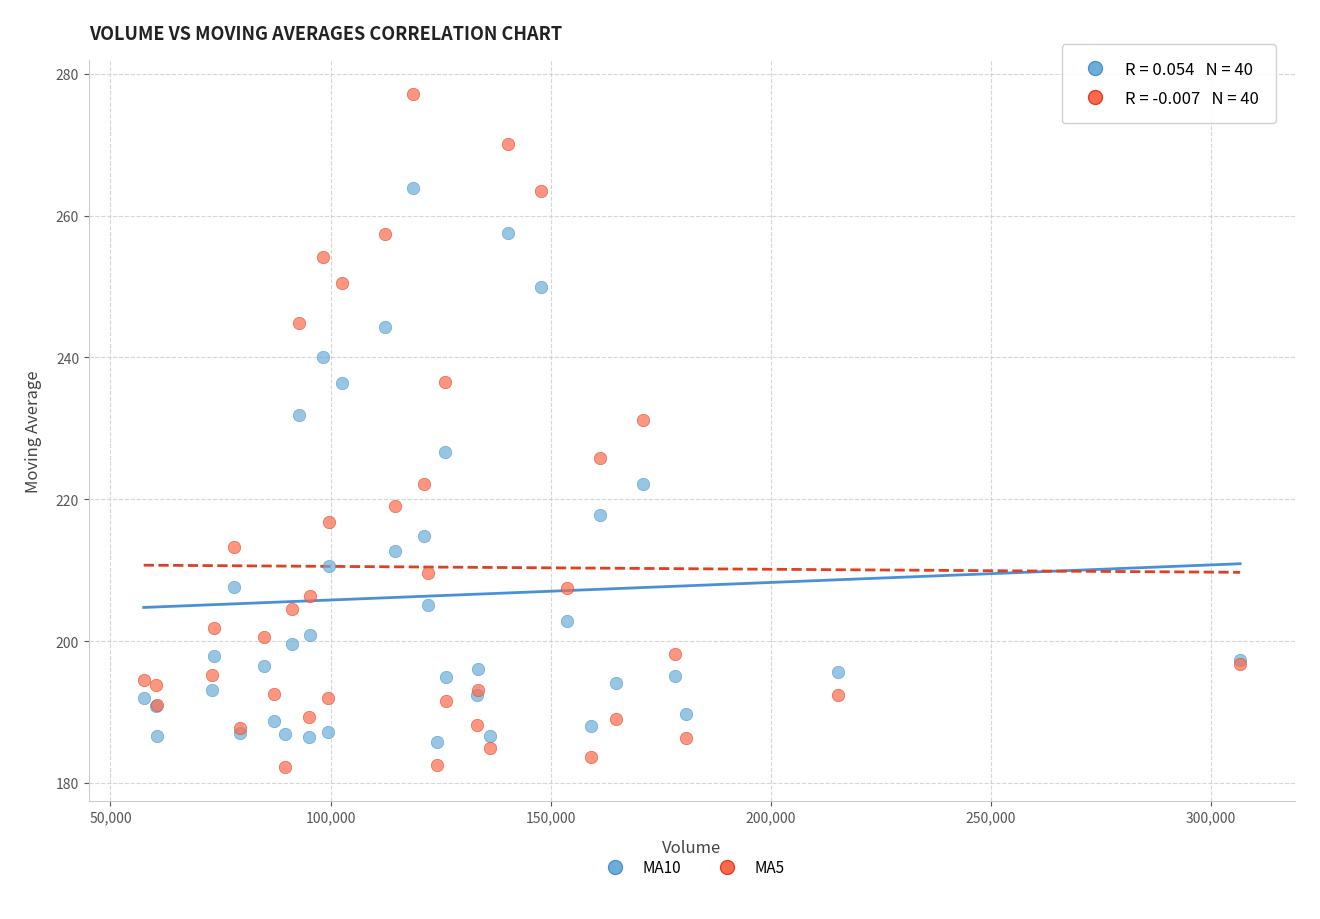

Which series contains the lowest Y value?

MA5